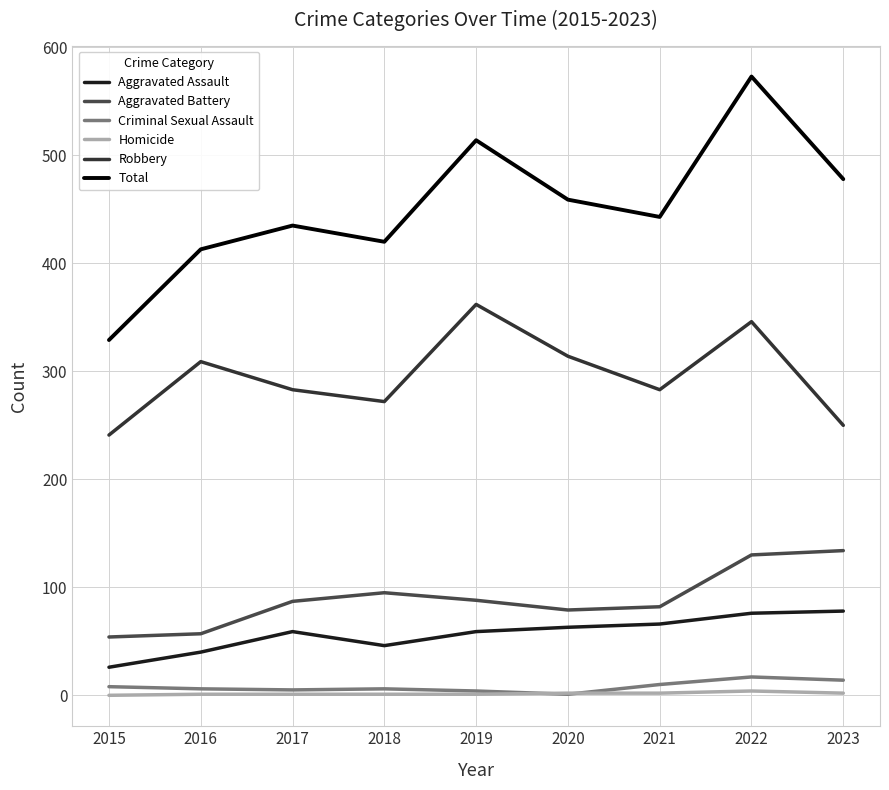

Which has a higher value, 2016 or 2022?

2022